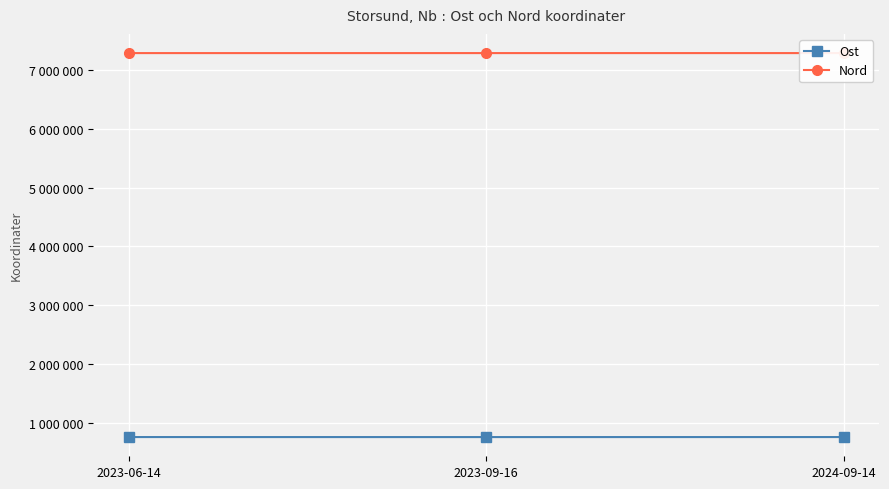

What are all the series names shown in the legend?

Ost, Nord